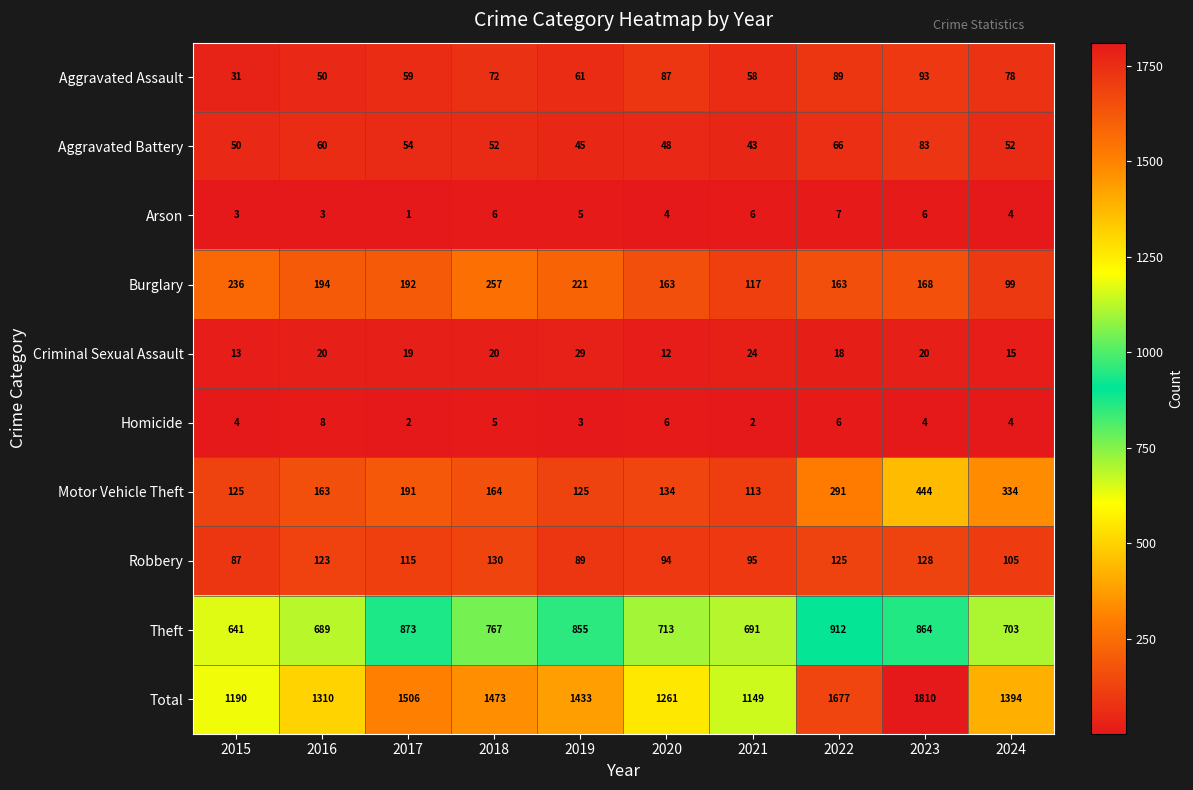

The value of Homicide at 2023 is 4. True or false?

True